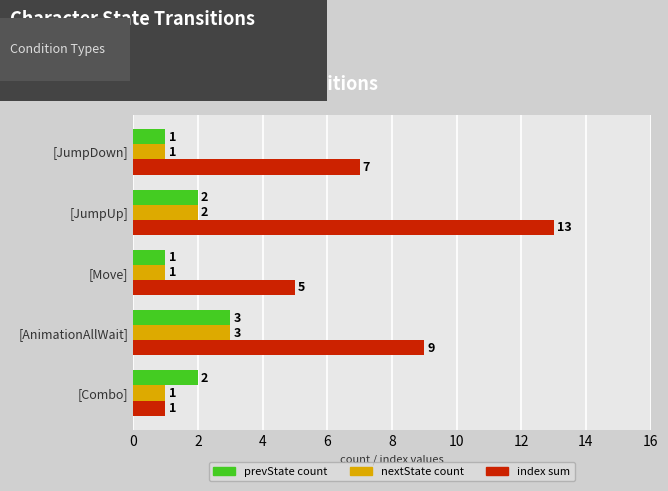

At which category is the sum across all series the highest?

[JumpUp]